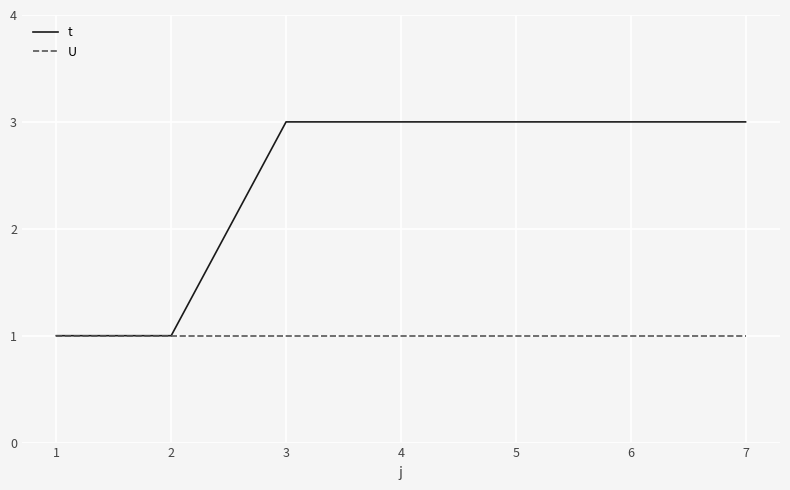

True or false: U has a value of 1 at 7.

True